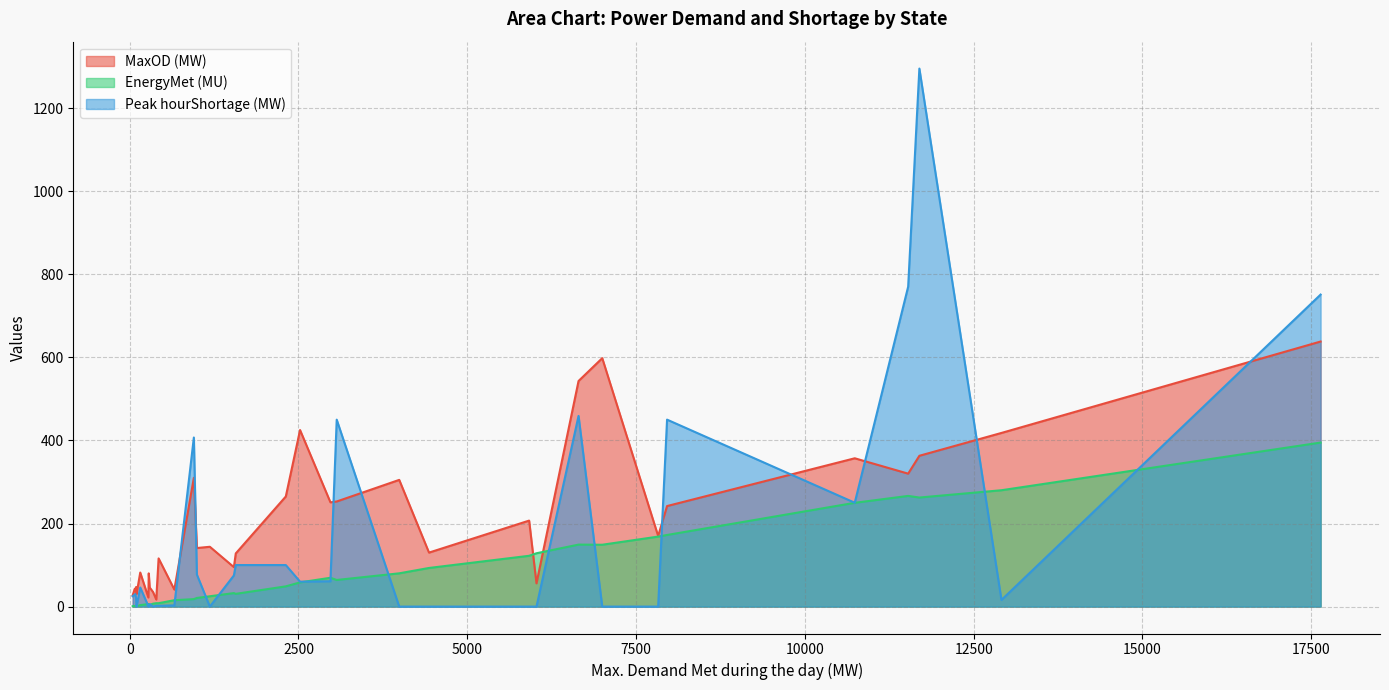

List the series in order of their overall mean, lowest first.

EnergyMet (MU), Peak hourShortage (MW), MaxOD (MW)